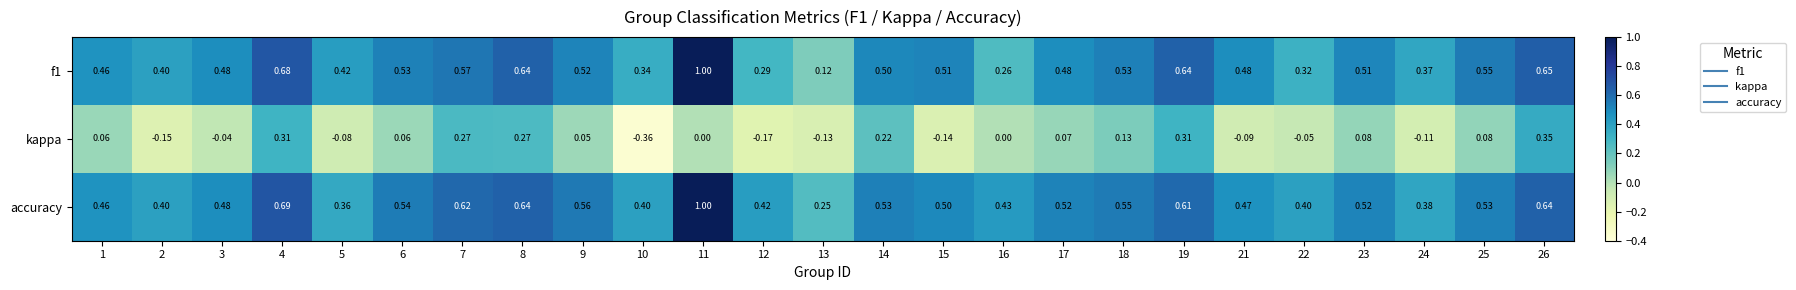

At which category is the sum across all series the highest?

11